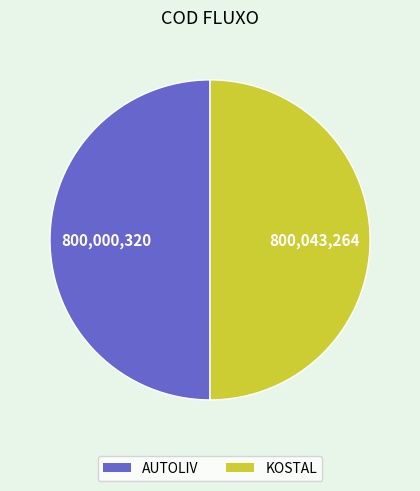

Is it true that AUTOLIV is 35% of the pie?

False